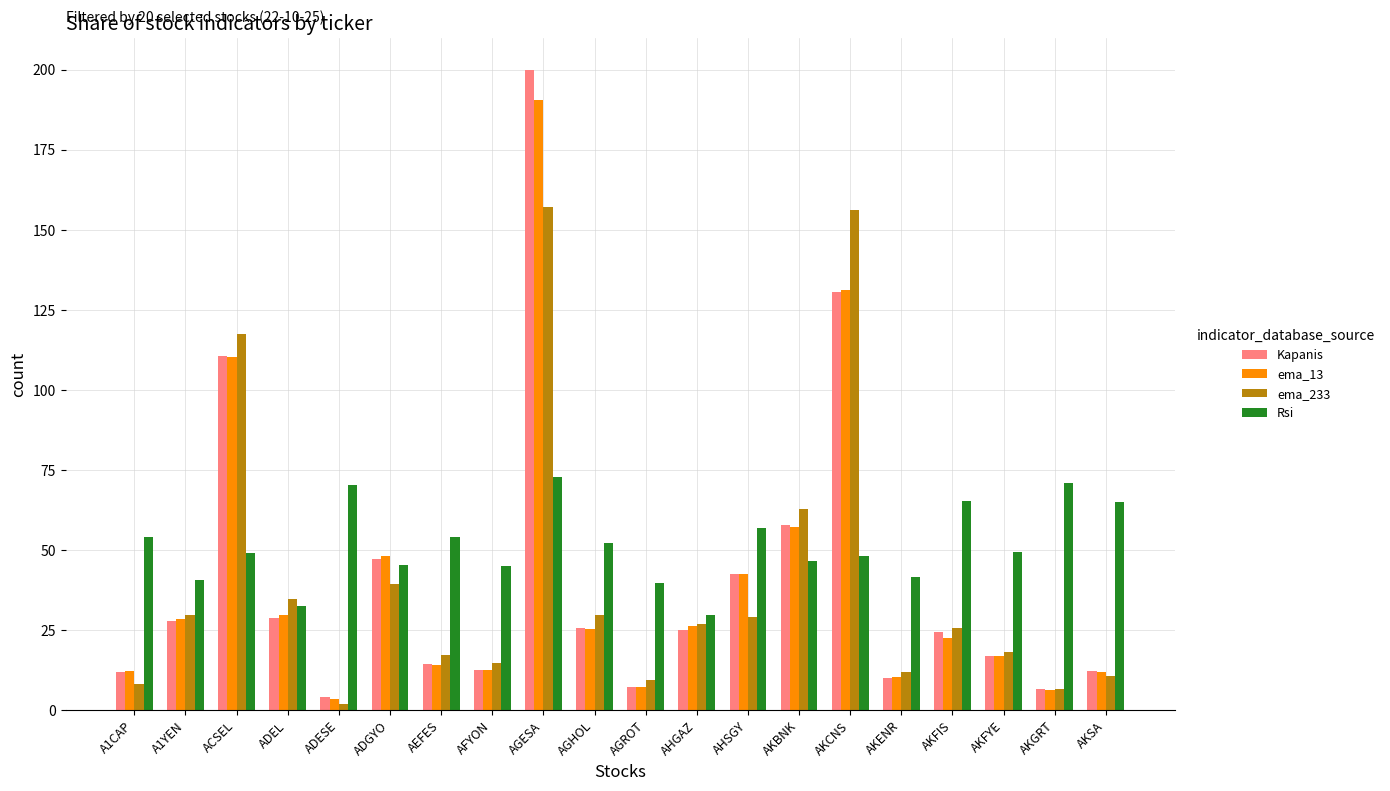

What are all the series names shown in the legend?

Kapanis, ema_13, ema_233, Rsi